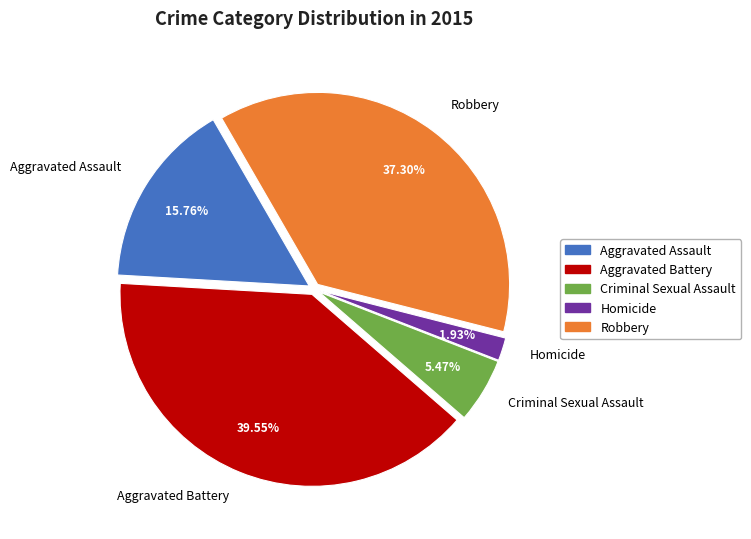

To the nearest percent, what is the difference between the Aggravated Battery and Homicide slice percentages?

38%